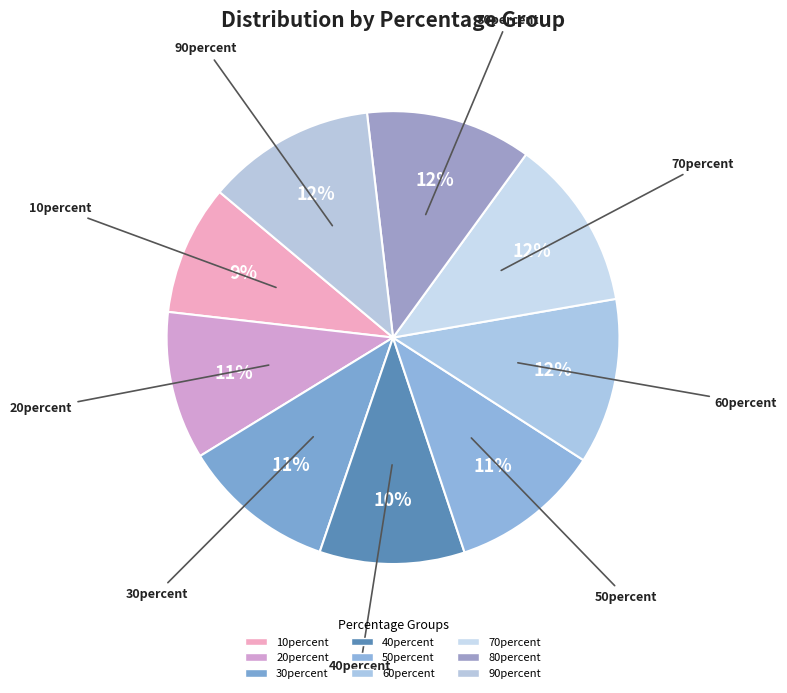

Which slice is the smallest?

10percent